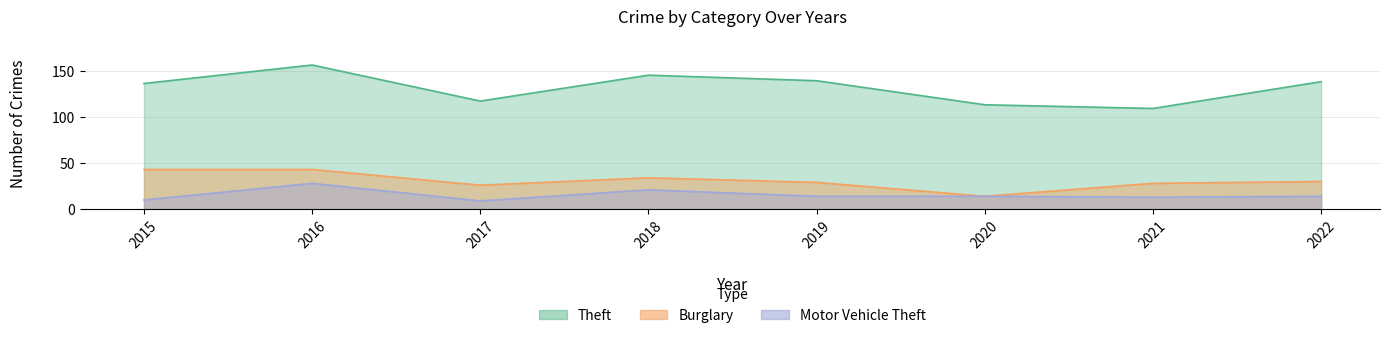

Which series has the largest total across all categories?

Theft